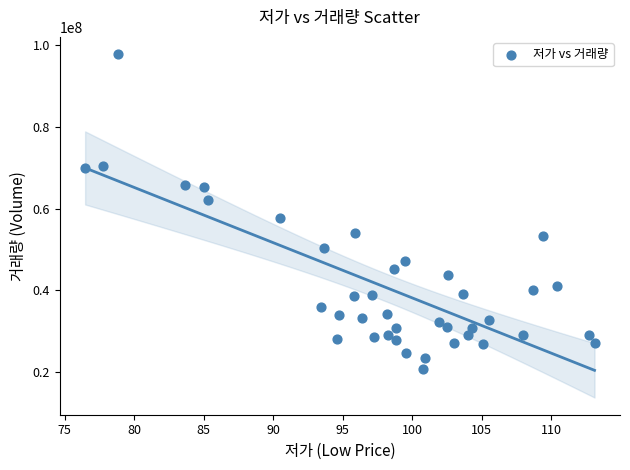

What is the range of Y values (max minus min)?

77033363